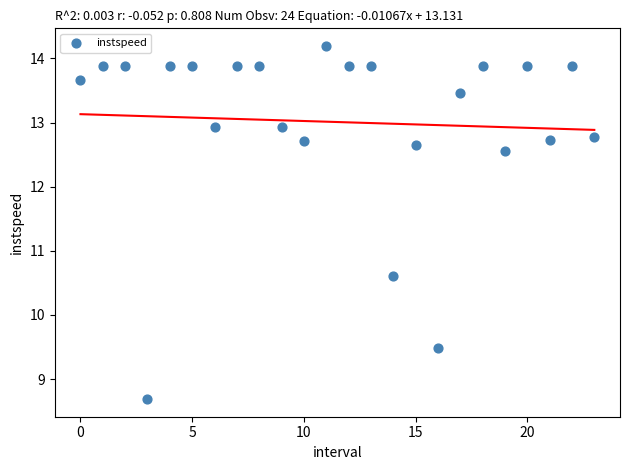

What is the range of Y values (max minus min)?

5.5